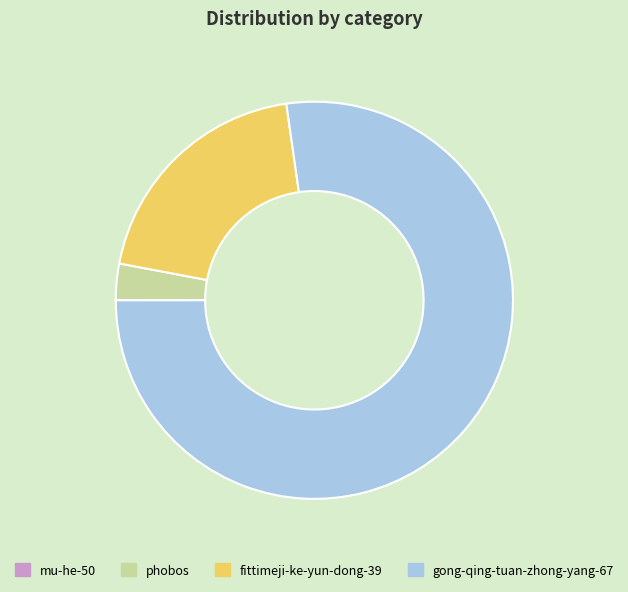

Which slice is the largest?

gong-qing-tuan-zhong-yang-67